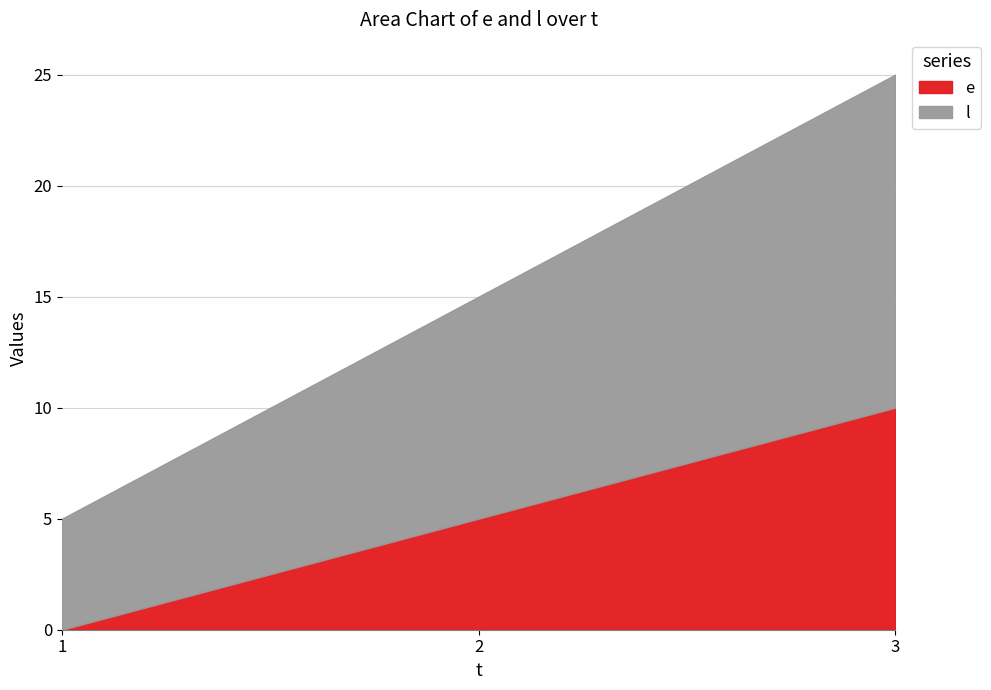

The value of l at 3 is 15. True or false?

True